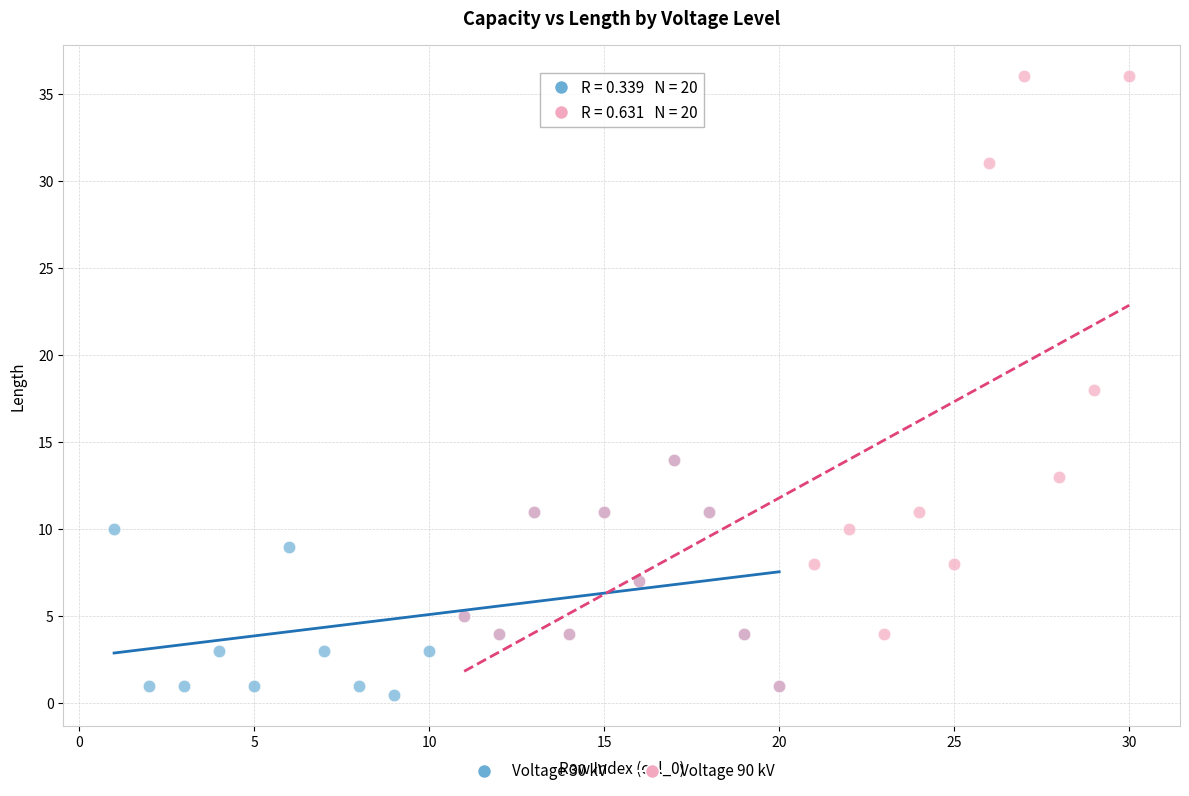

Which series reaches the maximum Y coordinate?

Voltage 90 kV